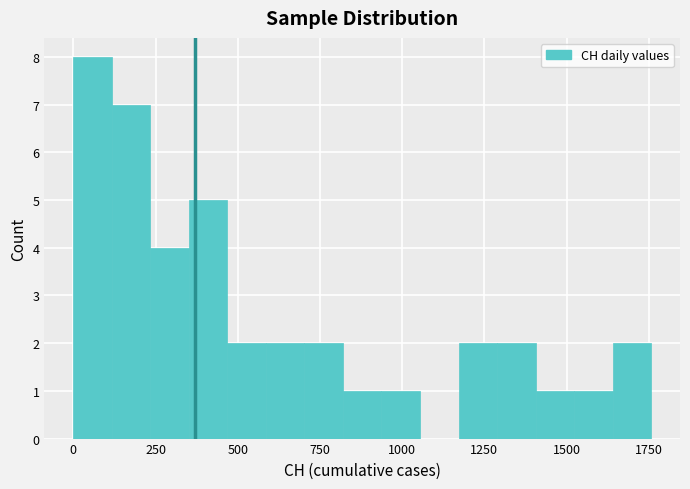

Read against the x-axis, roughly where is the centre of the tallest bar?

50